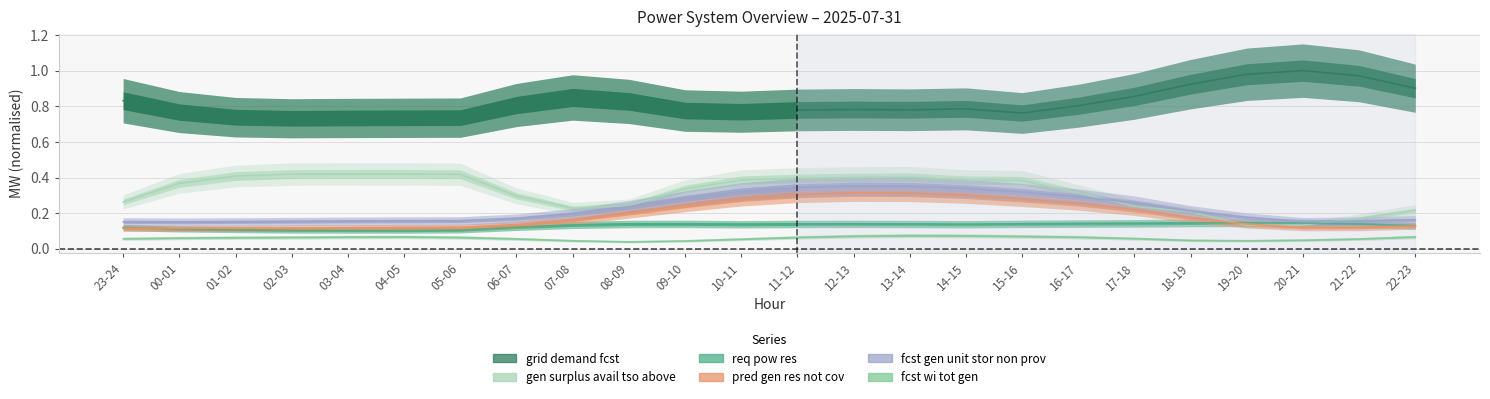

True or false: fcst_wi_tot_gen and gen_surplus_avail_tso_above cross at least once.

False